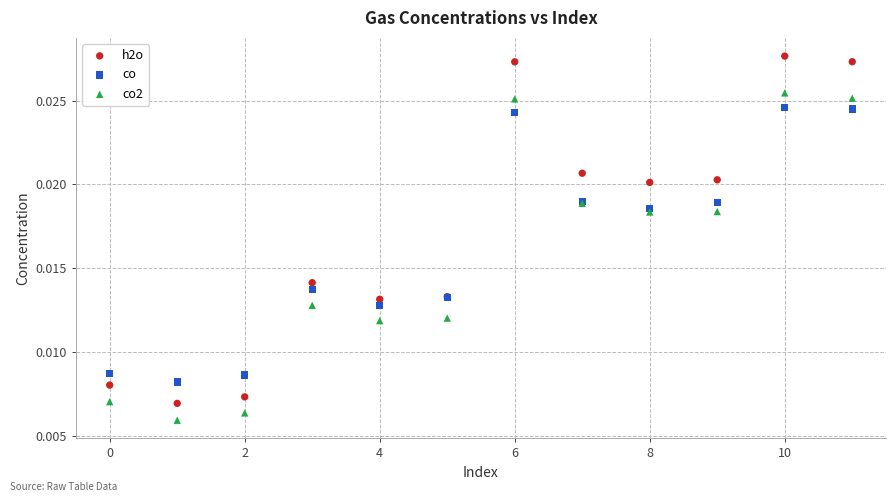

Which series contains the lowest Y value?

co2